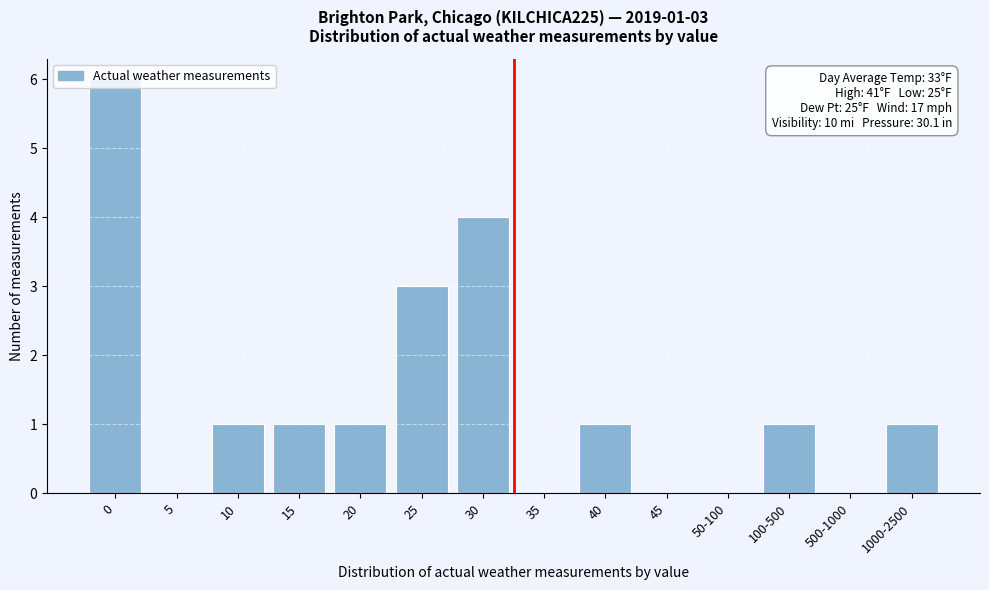

True or false: the data shows 1 at 0.

False